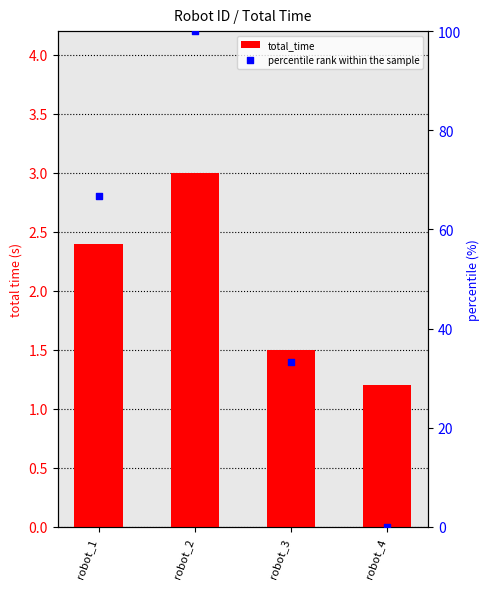

Which series contains the highest Y value?

percentile rank within the sample